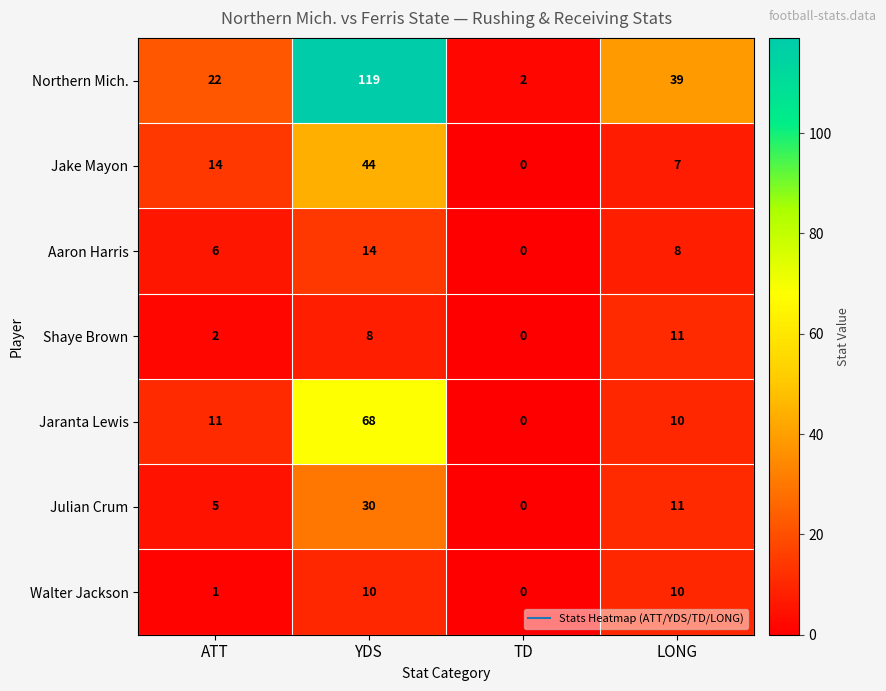

True or false: Jake Mayon has a value of 44 at YDS.

True